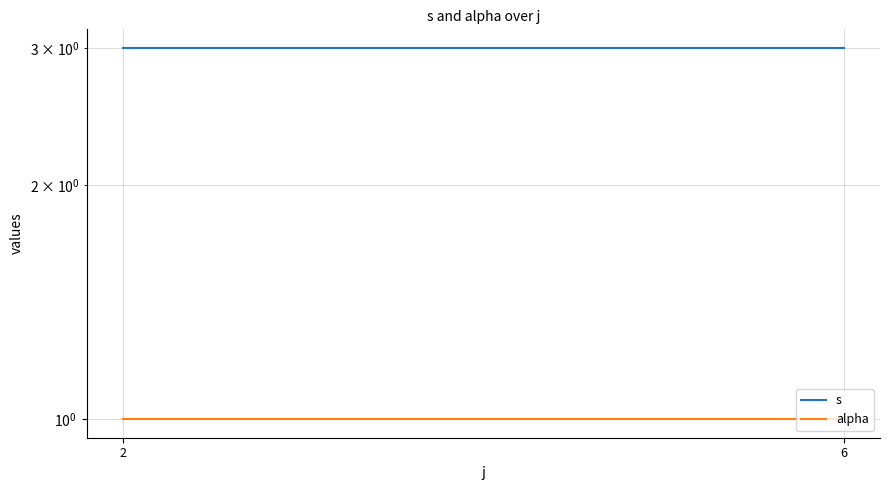

How many lines are shown in the chart?

2